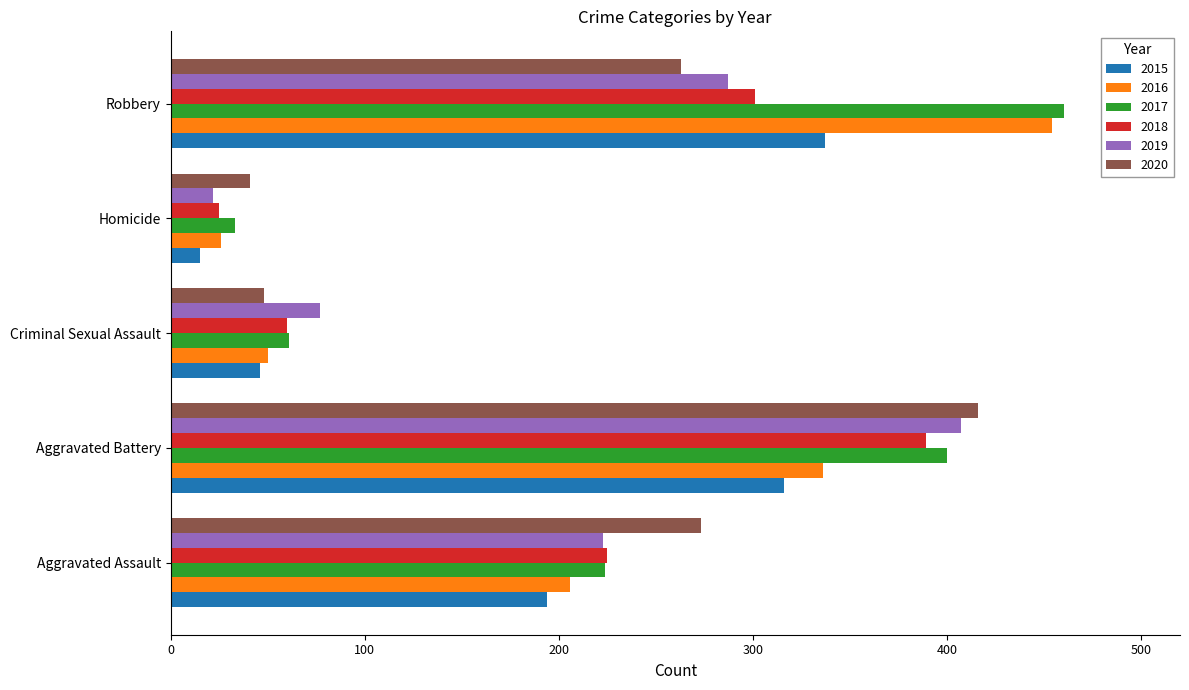

Where is 2019 nearest to the value 214?

Aggravated Assault